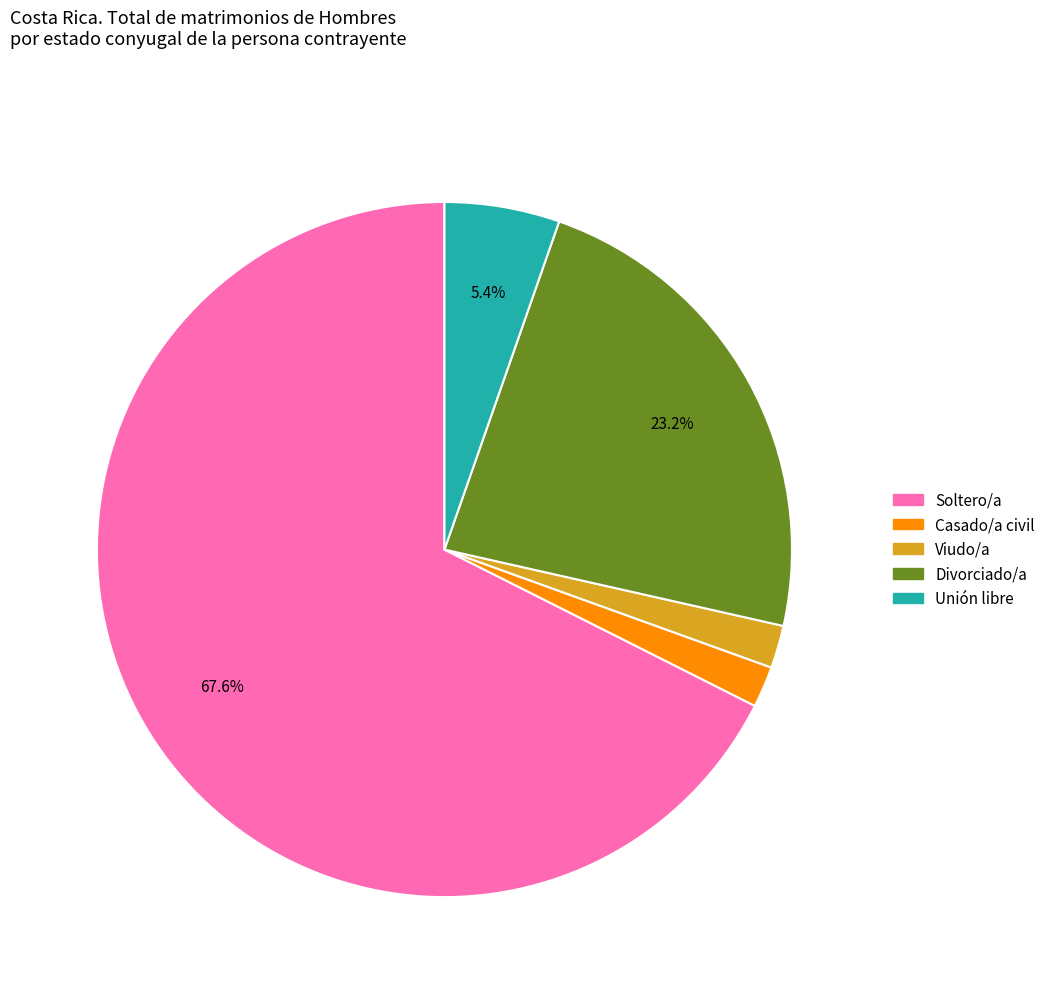

What is the majority slice?

Soltero/a